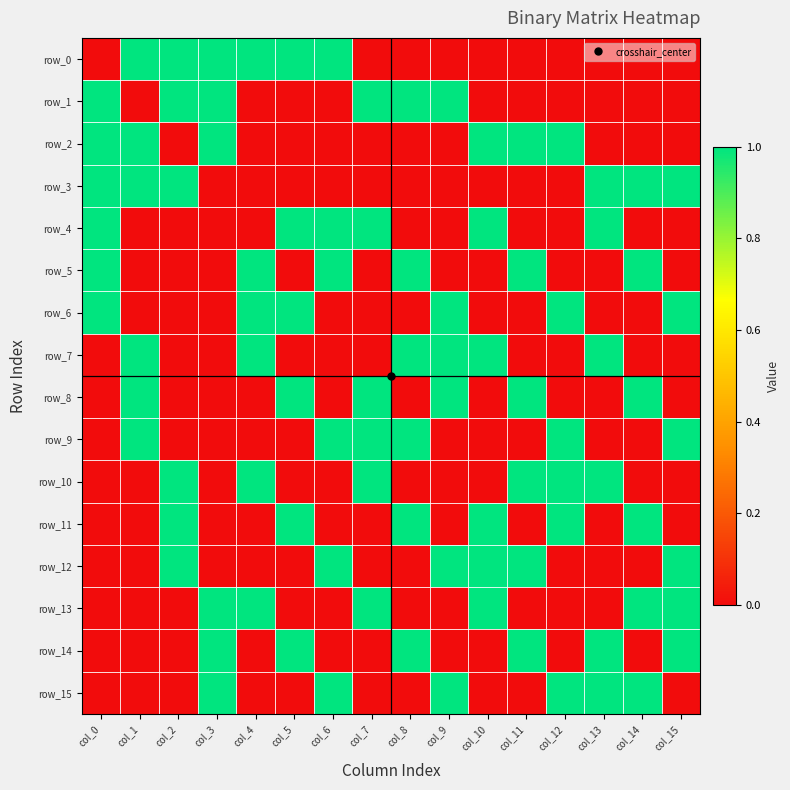

List the series in order of their peak value, highest first.

row_0, row_1, row_2, row_3, row_4, row_5, row_6, row_7, row_8, row_9, row_10, row_11, row_12, row_13, row_14, row_15